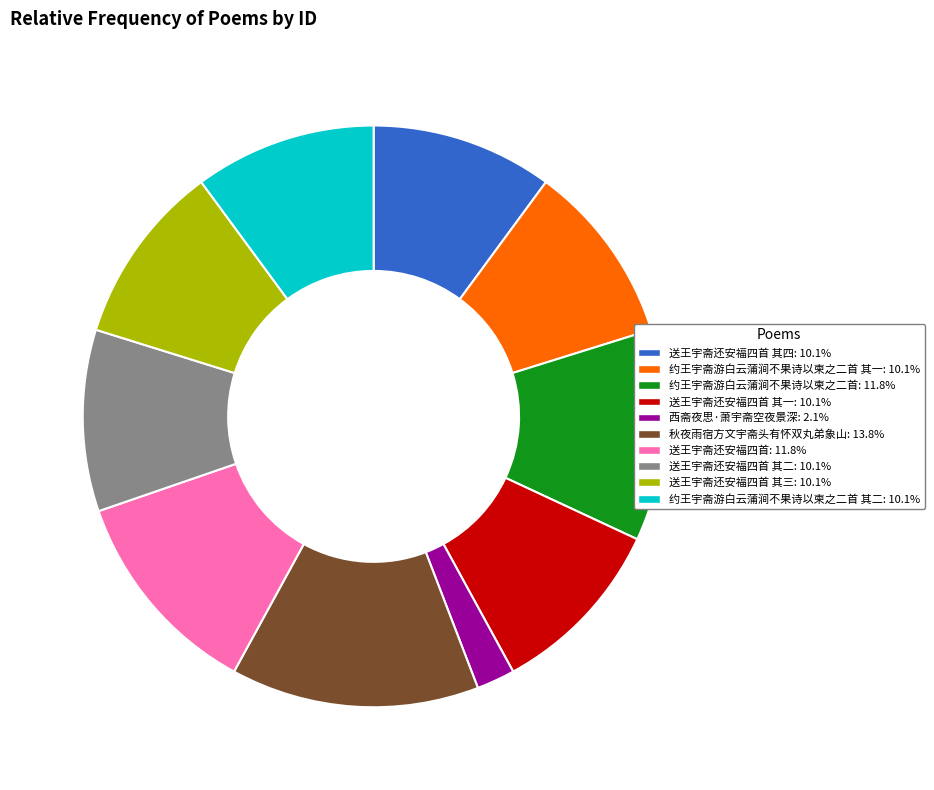

Is there a majority slice in this chart?

No